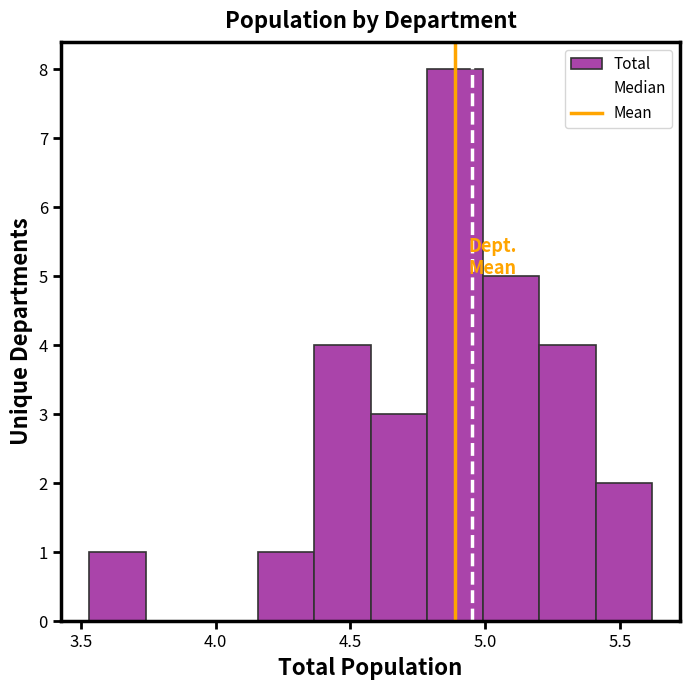

Reading left to right, list every bar in this chart as the range it spans on the x-axis followed by its height. Neither the bar edges nor the heights are printed on the chart, so give them approximately, as read against the axes.

3.55 to 3.75: 1
3.75 to 3.95: 0
3.95 to 4.15: 0
4.15 to 4.35: 1
4.35 to 4.60: 4
4.60 to 4.80: 3
4.80 to 5.00: 8
5.00 to 5.20: 5
5.20 to 5.40: 4
5.40 to 5.60: 2